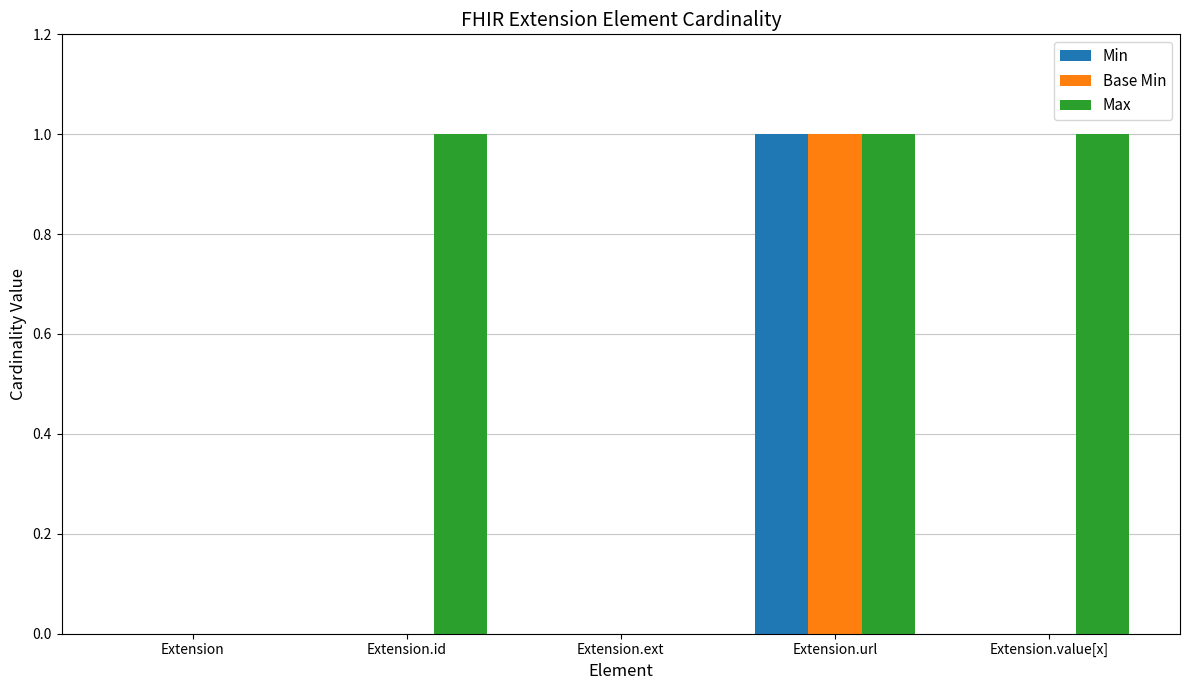

True or false: Min has a value of -1 at Extension.id.

False